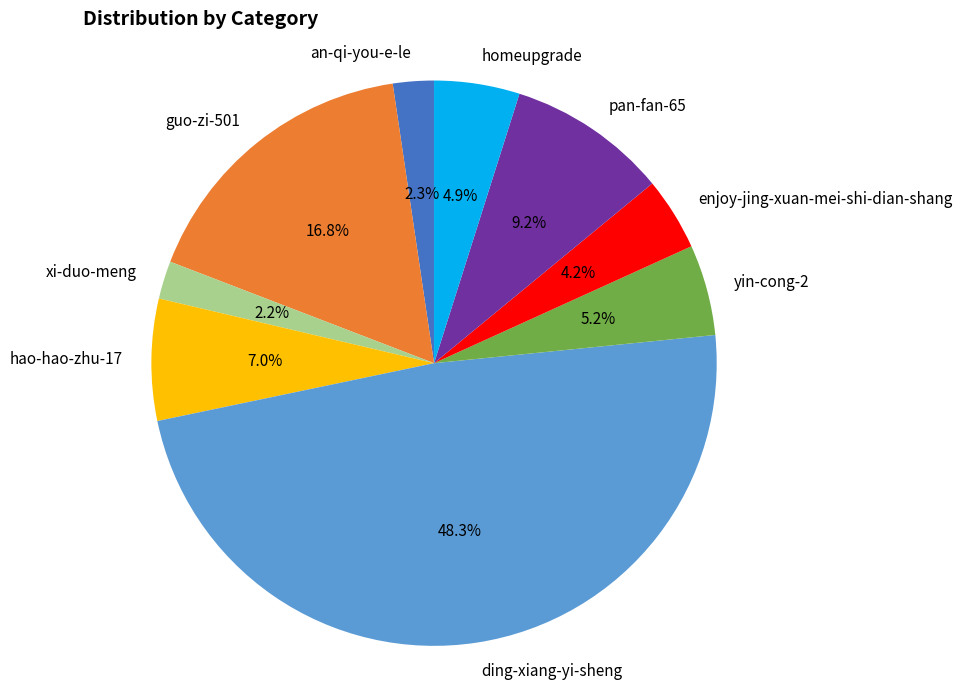

Count the number of slices in the pie.

9